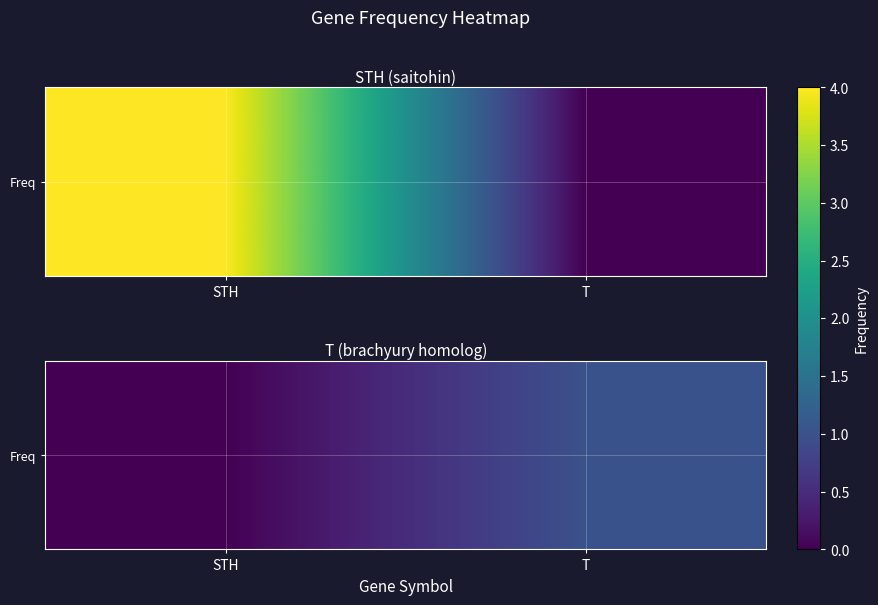

True or false: the data shows 1 at T.

True